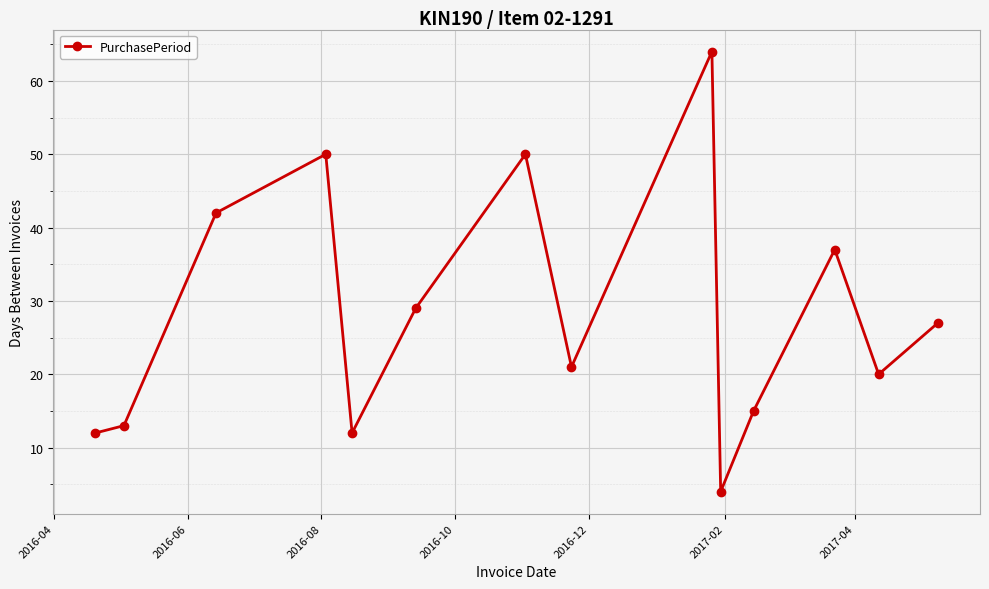

What is the difference between the second highest and second lowest values?

38